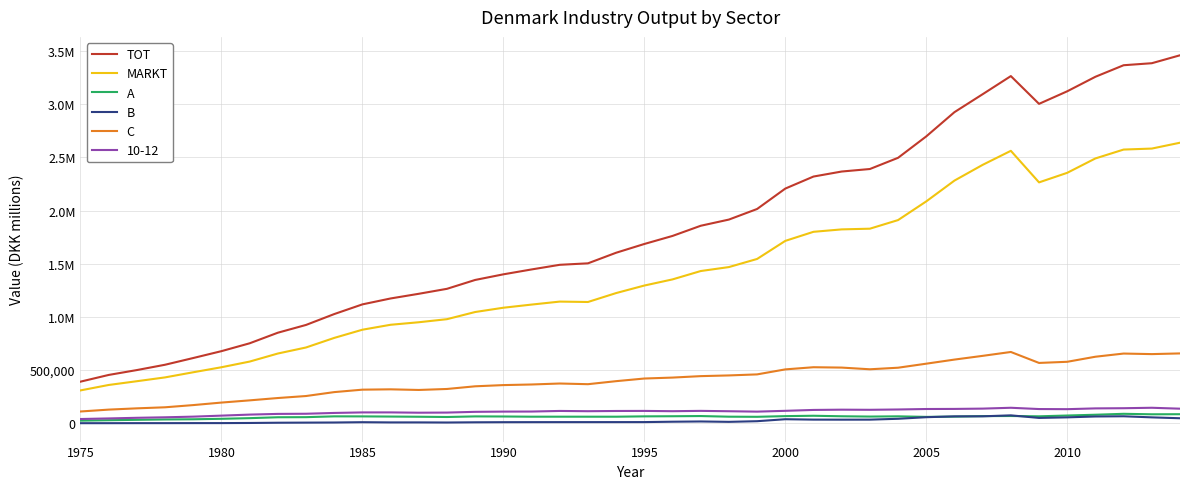

What are all the series names shown in the legend?

TOT, MARKT, A, B, C, 10-12